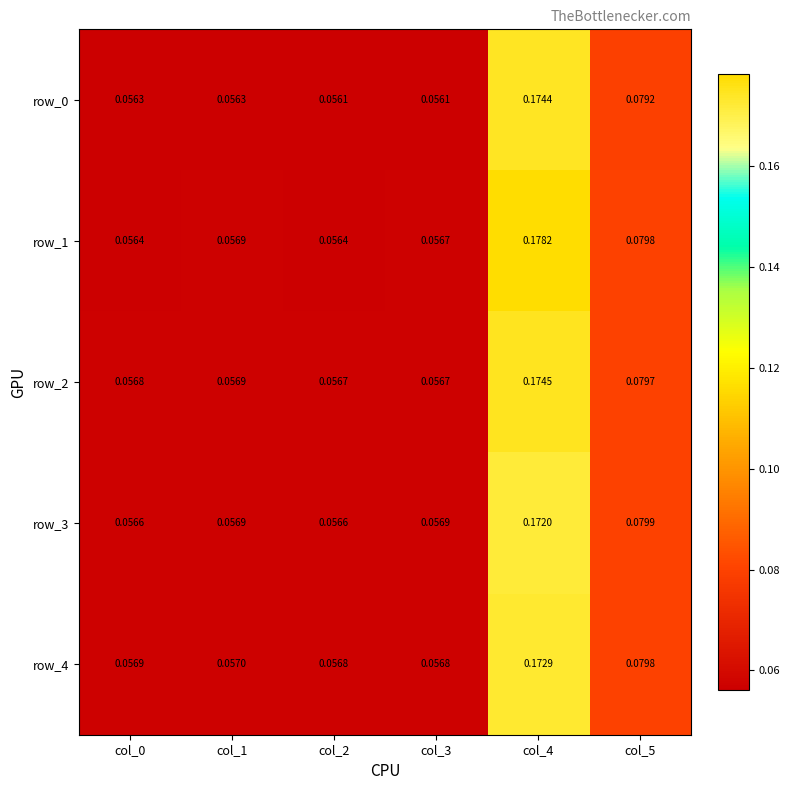

Is the value of row_3 at col_0 greater than the value of row_0 at col_5?

No